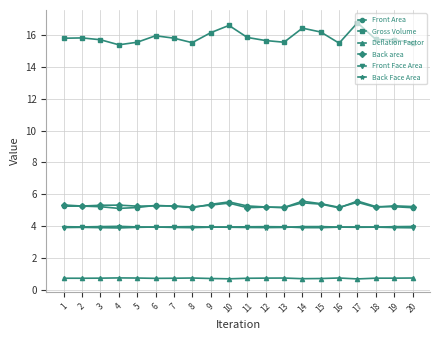

The Back area series shows 5.2 at 18. True or false?

True